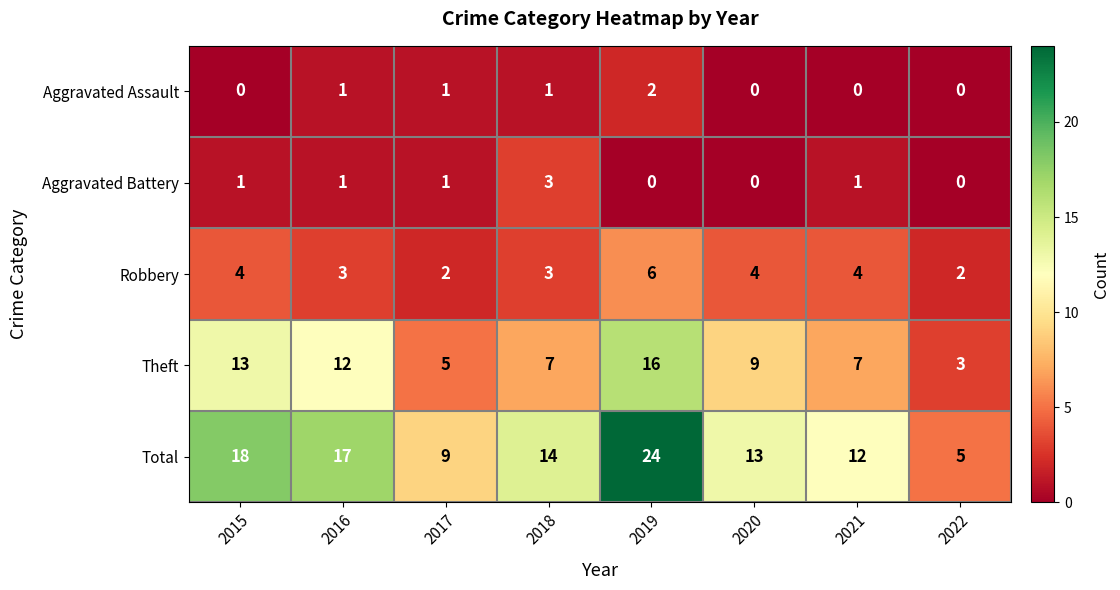

The value of Robbery at 2015 is 4. True or false?

True